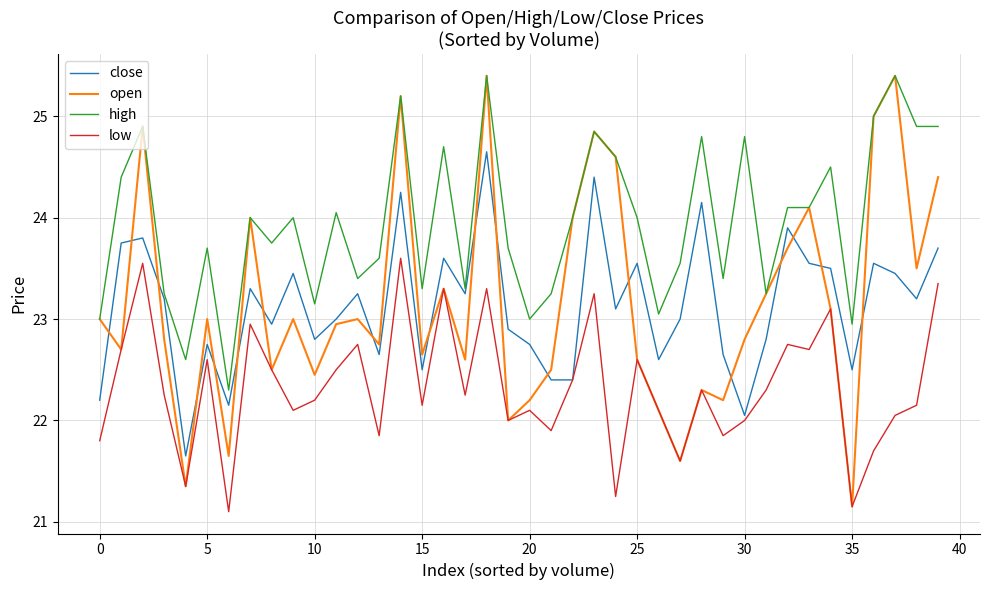

Which series has the widest spread of values?

open